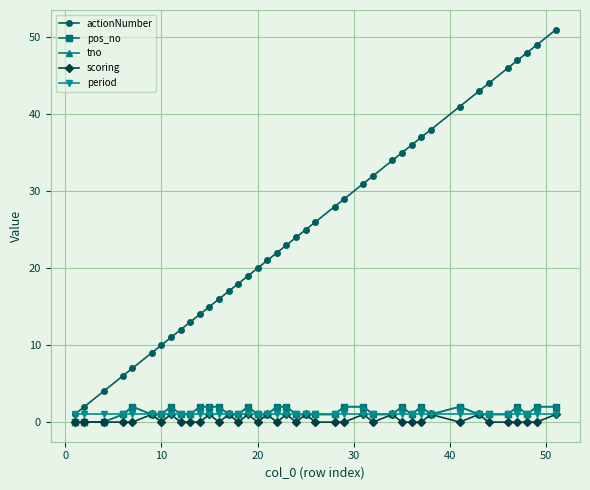

Does the chart have visible grid lines?

Yes